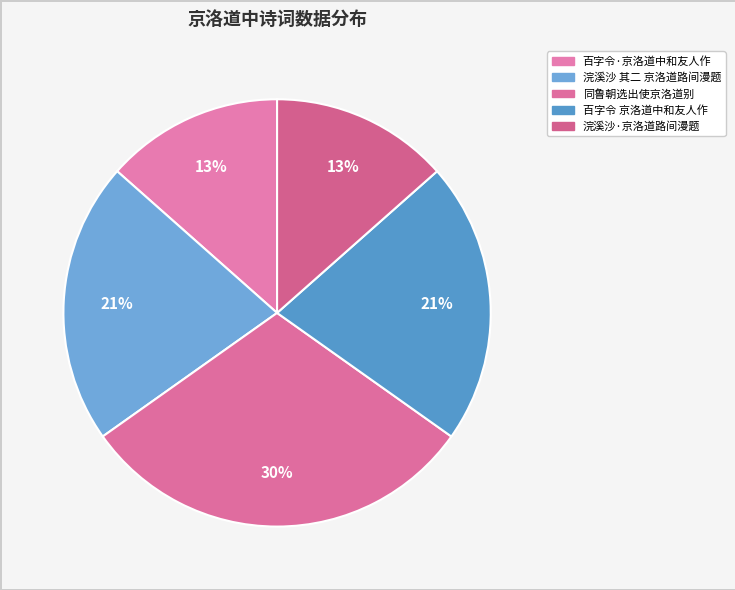

How many segments does this pie chart have?

5